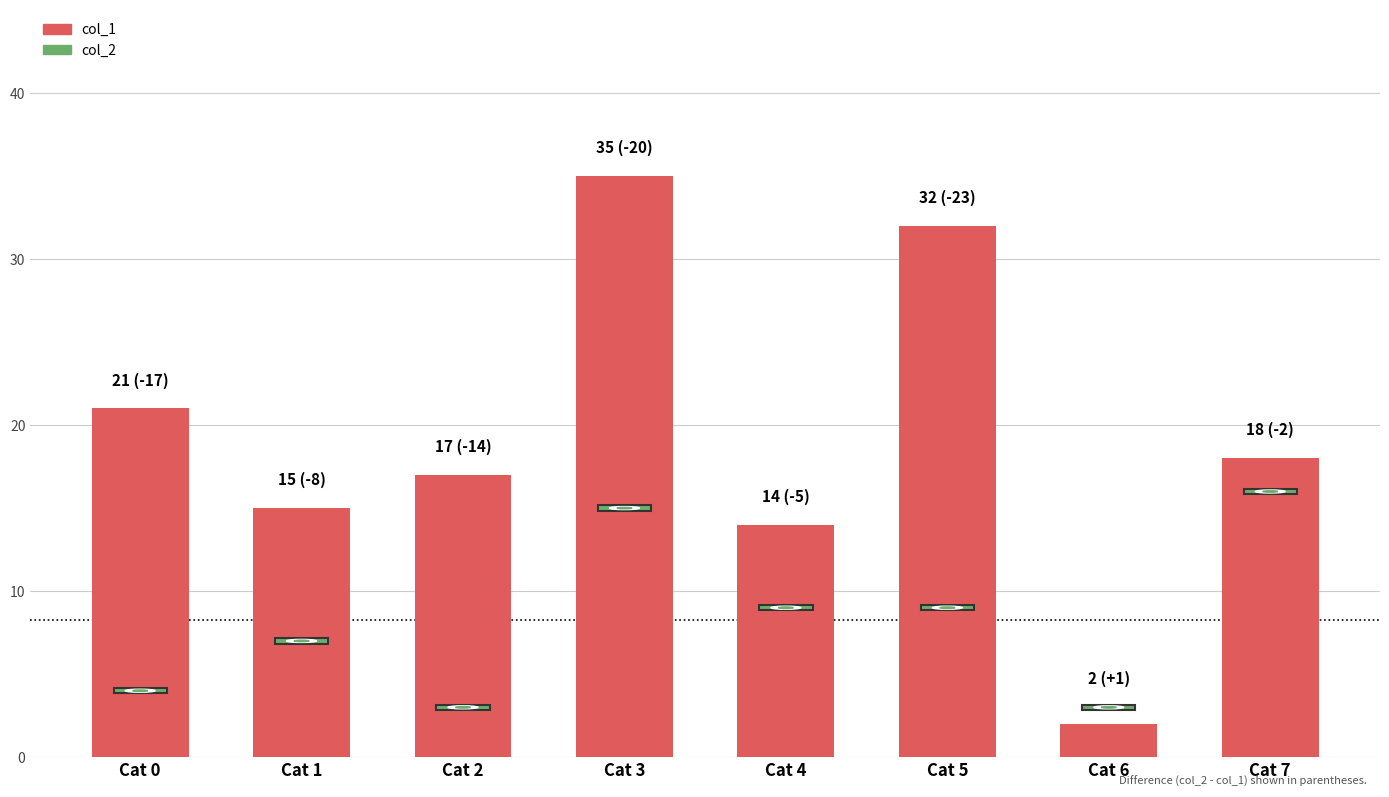

What is the difference between the maximum and second lowest values?

21